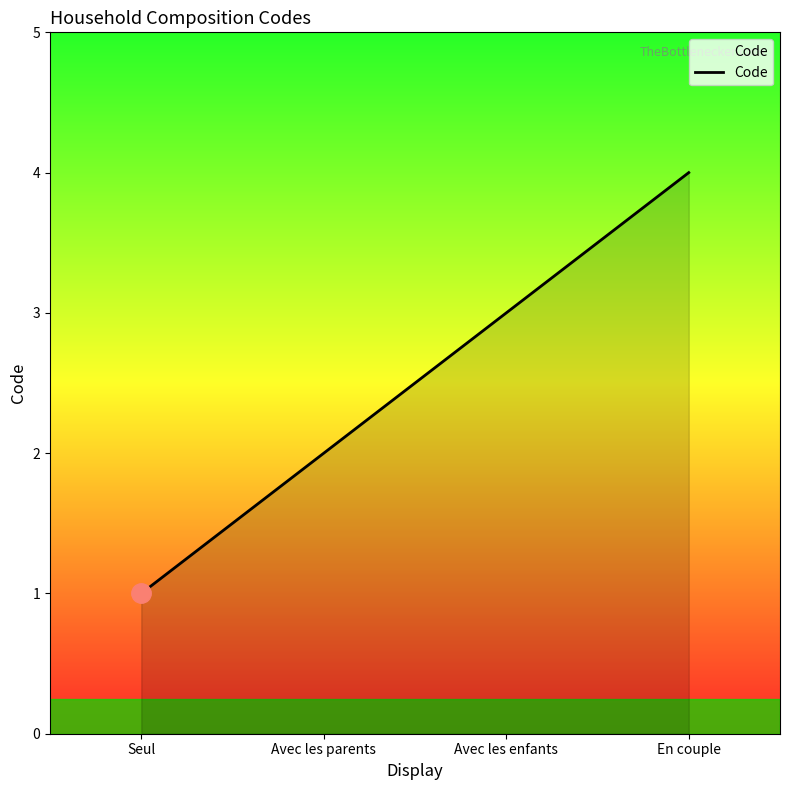

Read the value at Avec les parents.

2